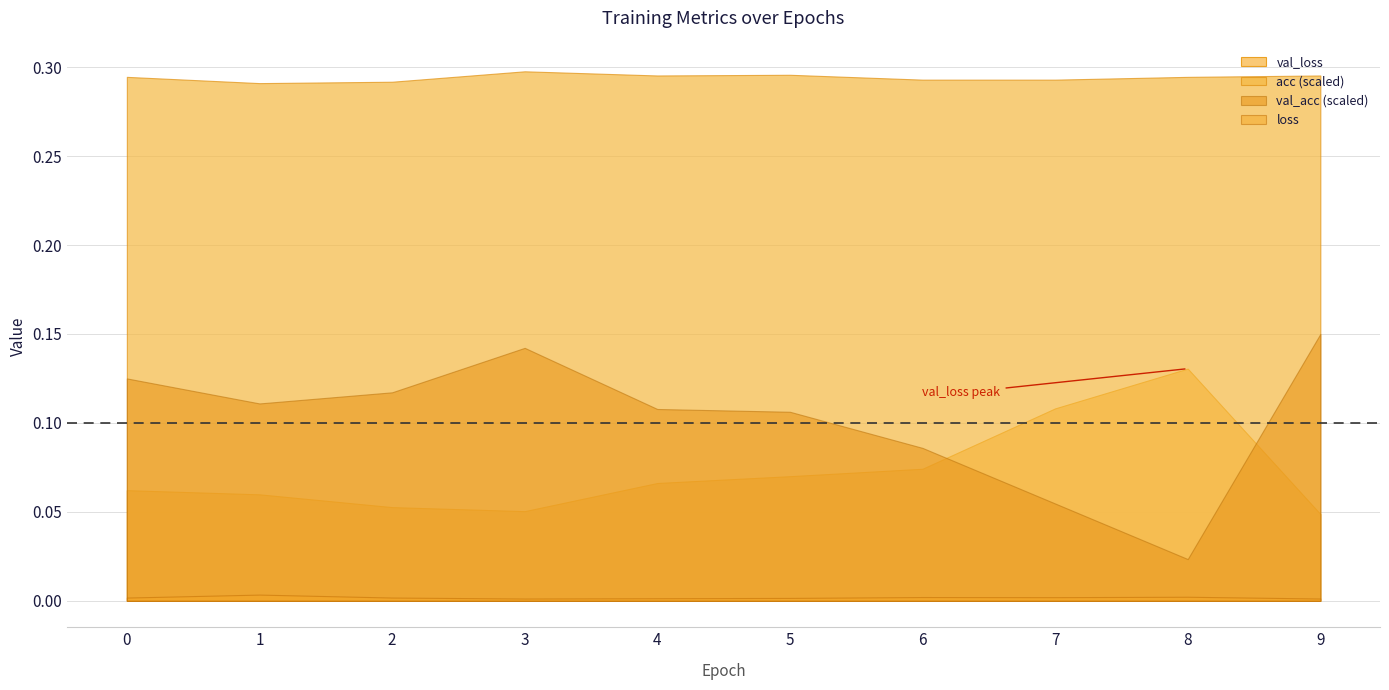

True or false: val_loss has more than 0 interior local peaks.

True